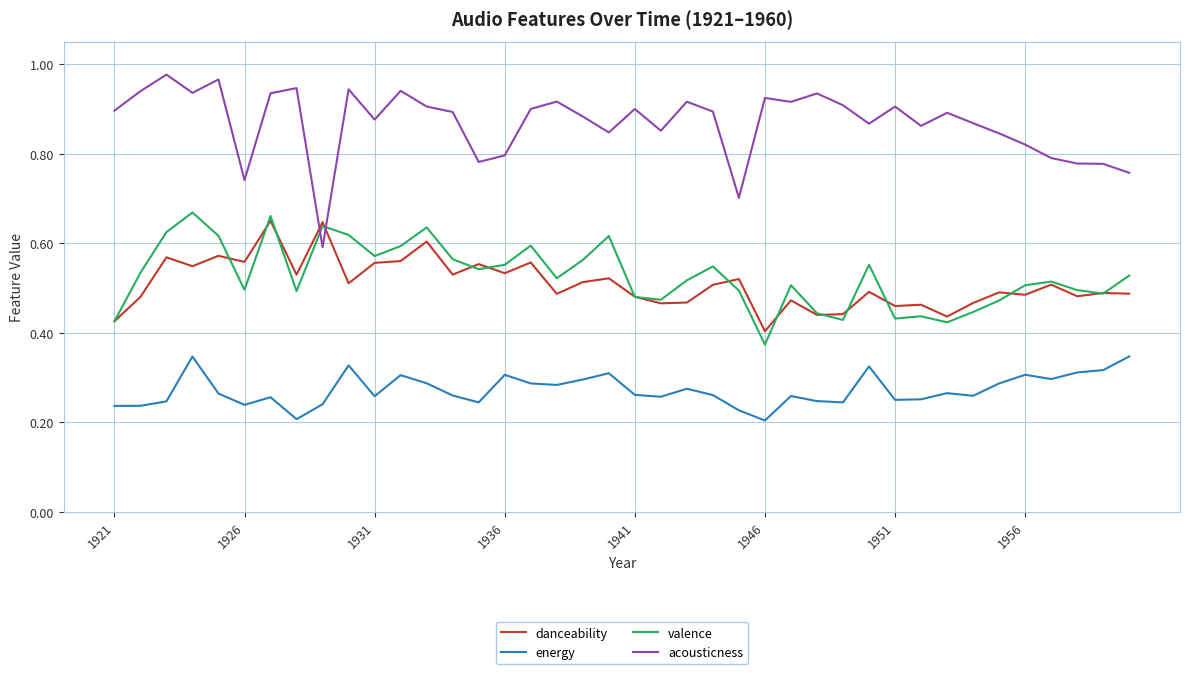

Which series has the largest range (max minus min)?

acousticness